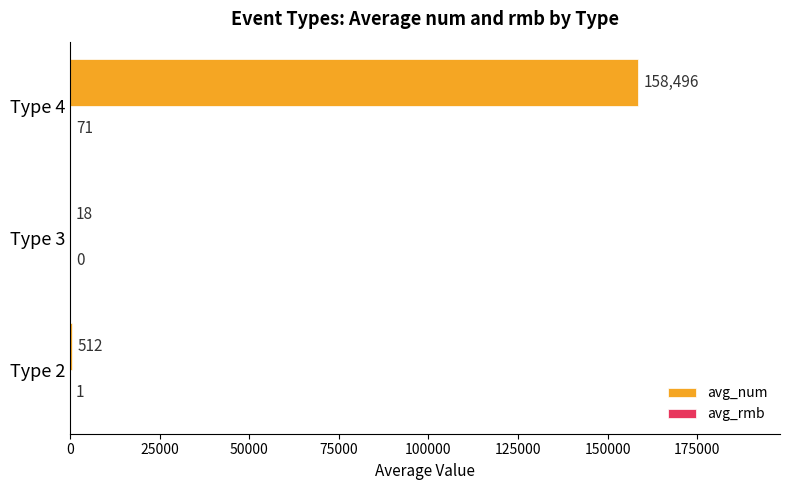

What is the approximate value of avg_num at Type 3?

18